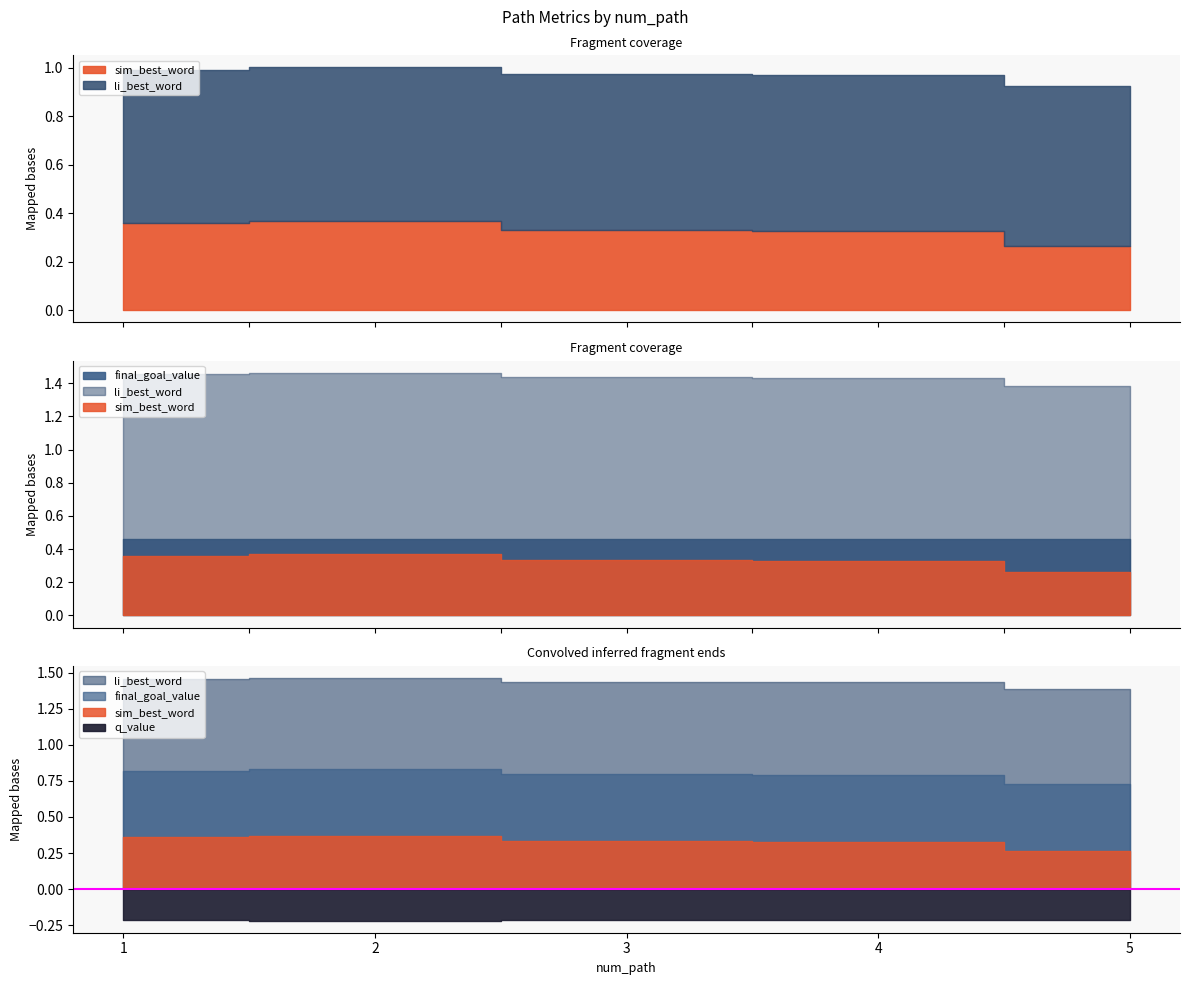

True or false: li_best_word has a value of 1.0 at 3.

False